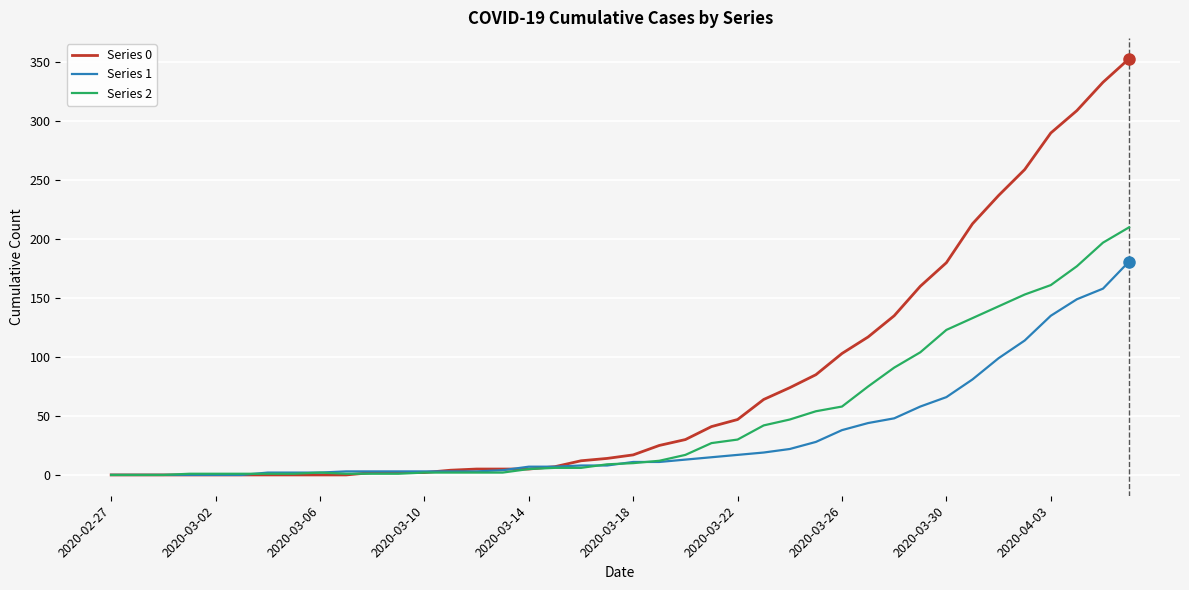

Which series has the largest total across all categories?

Series 0